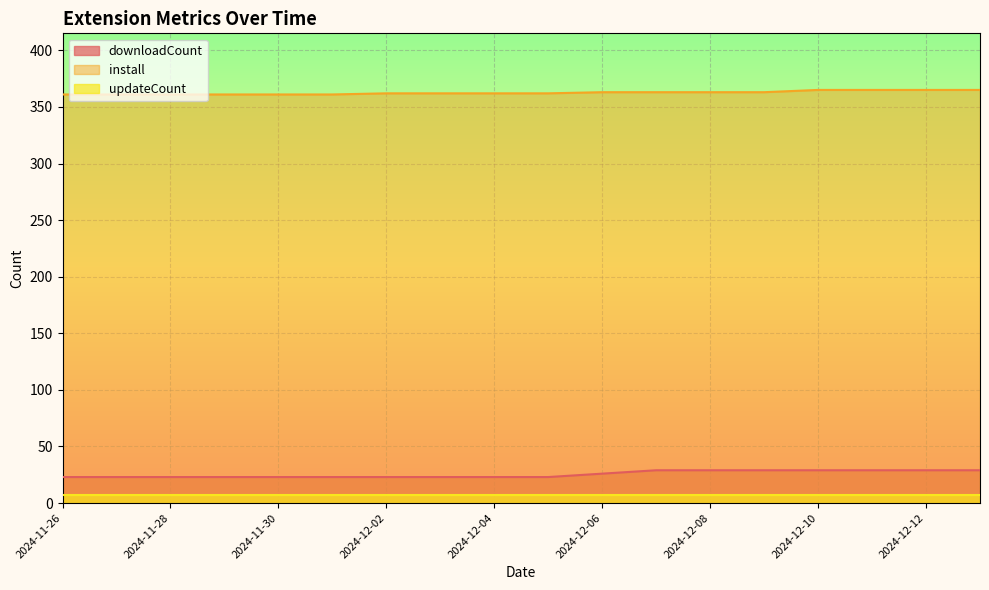

What is the sum of all downloadCount values?

459